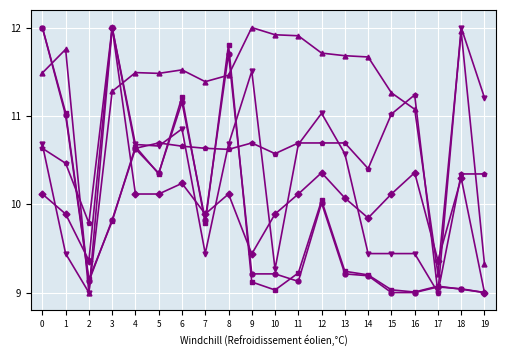

What is the total value across all series at 17?

54.7